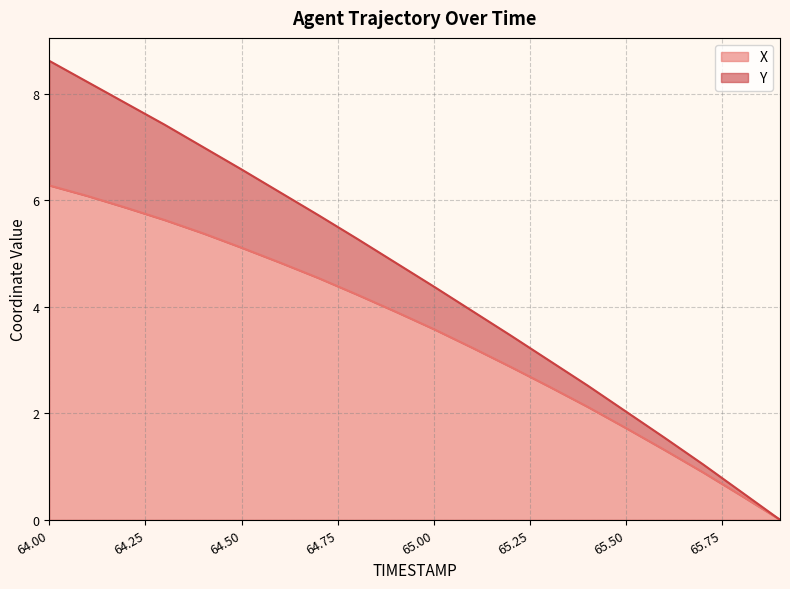

What is the total value across all series at 65.1?

7.2